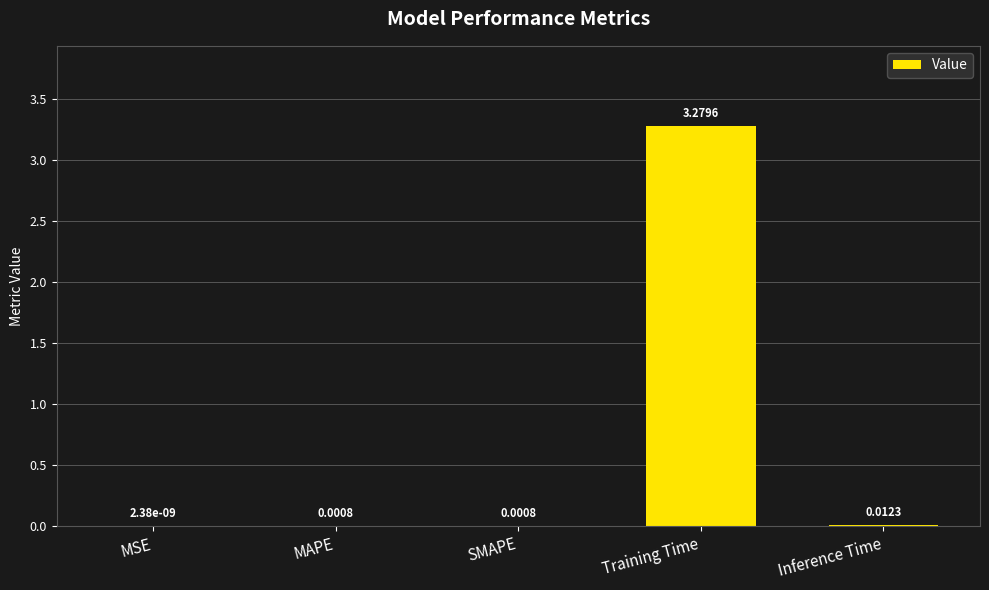

Which category has the highest value across all series?

Training Time